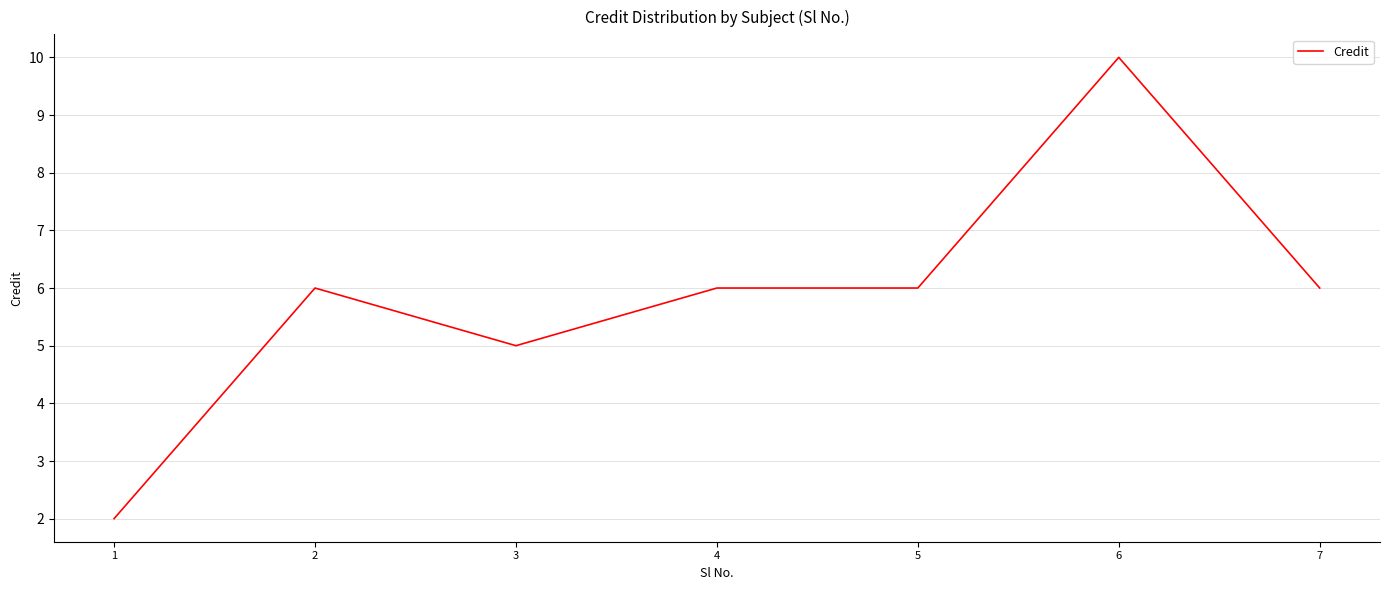

What is the ratio of the value at 7 to the value at 4?

1.0